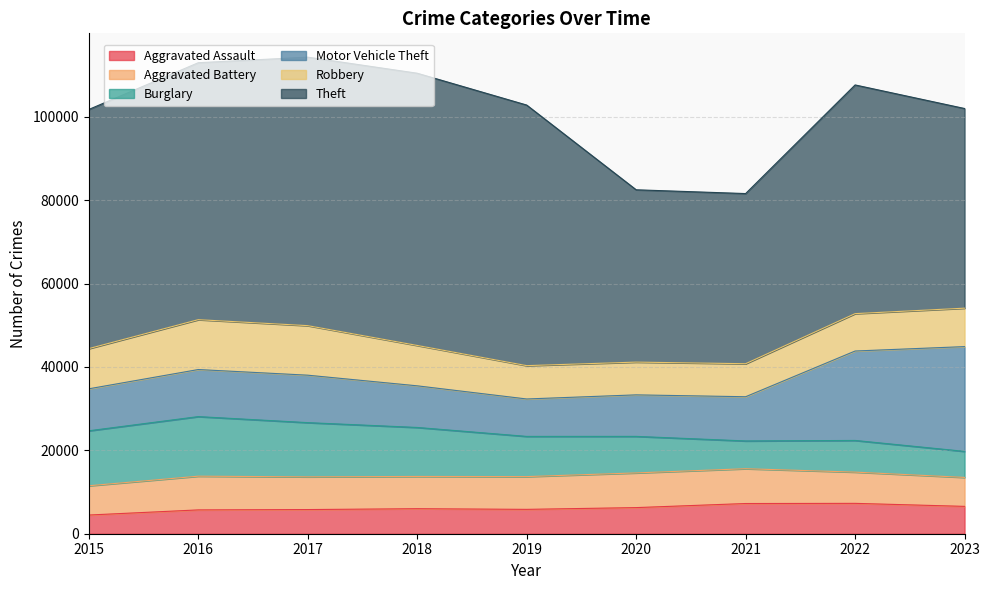

True or false: Aggravated Battery and Motor Vehicle Theft cross at least once.

False